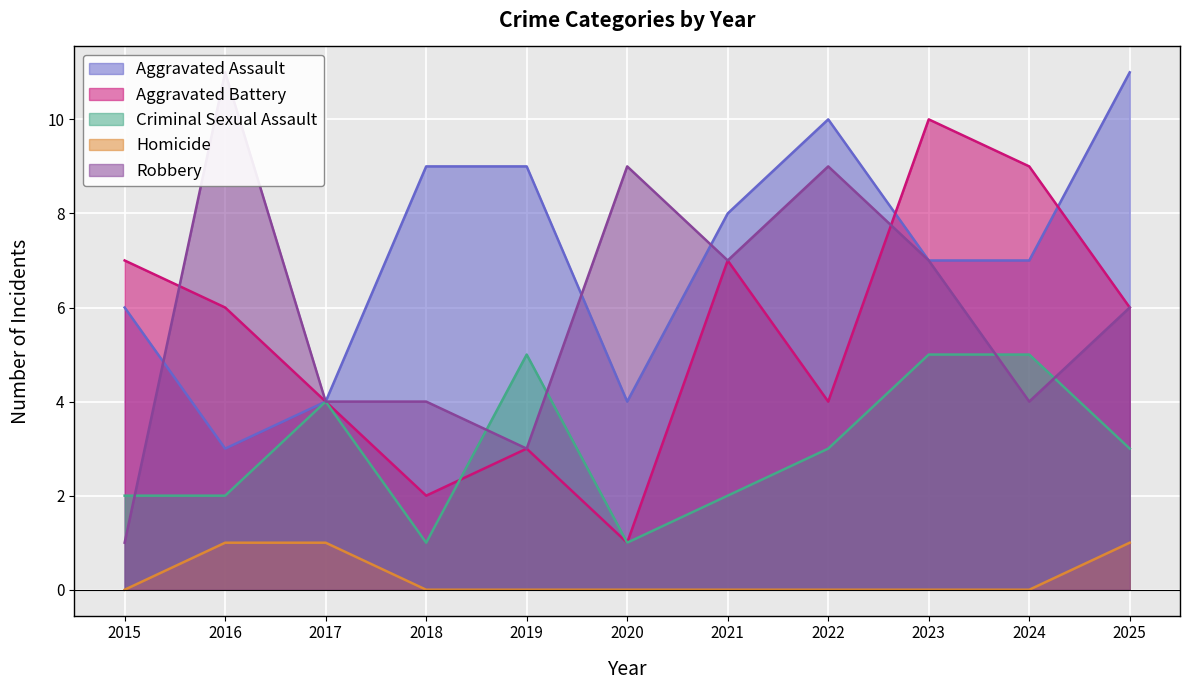

Reading right to left, transcribe all the data shown in this chart.

Aggravated Assault: 2025=11	2024=7	2023=7	2022=10	2021=8	2020=4	2019=9	2018=9	2017=4	2016=3	2015=6
Aggravated Battery: 2025=6	2024=9	2023=10	2022=4	2021=7	2020=1	2019=3	2018=2	2017=4	2016=6	2015=7
Criminal Sexual Assault: 2025=3	2024=5	2023=5	2022=3	2021=2	2020=1	2019=5	2018=1	2017=4	2016=2	2015=2
Homicide: 2025=1	2024=0	2023=0	2022=0	2021=0	2020=0	2019=0	2018=0	2017=1	2016=1	2015=0
Robbery: 2025=6	2024=4	2023=7	2022=9	2021=7	2020=9	2019=3	2018=4	2017=4	2016=11	2015=1